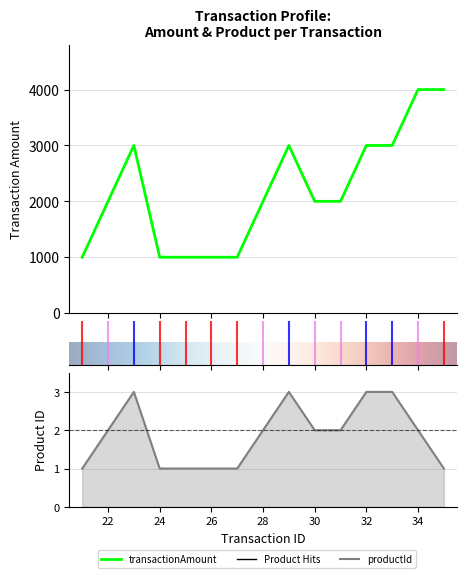

What is the difference between the highest and lowest values at 28?

1998